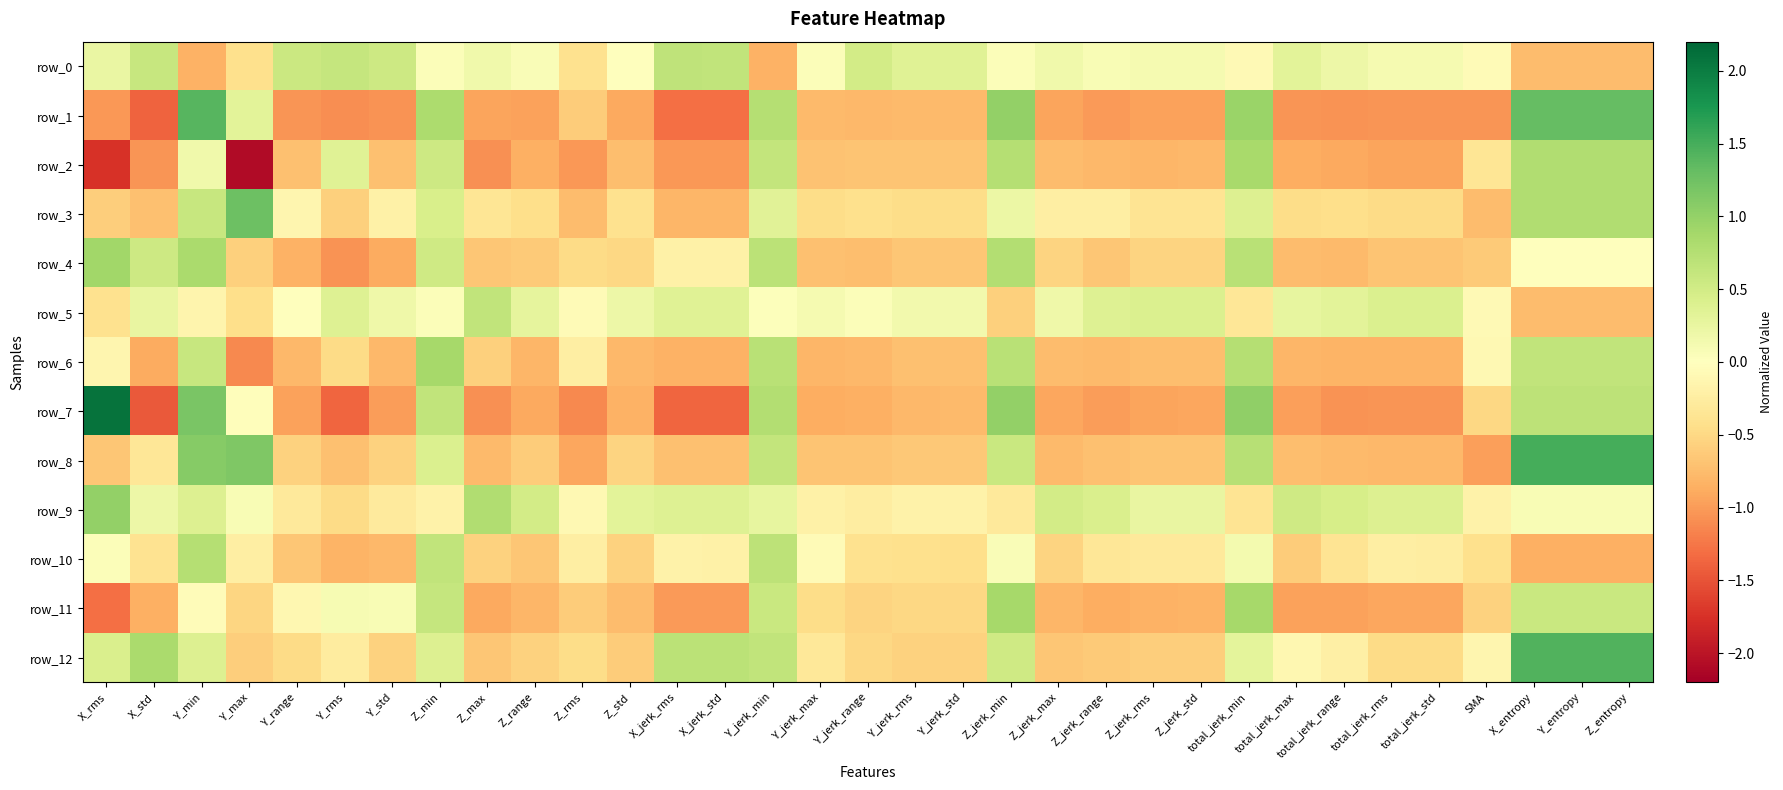

List the labels in order of row_9 value, smallest first.

Y_rms, total_jerk_min, Z_jerk_min, Y_range, Y_std, Y_jerk_range, Y_jerk_max, SMA, Y_jerk_rms, Y_jerk_std, Z_min, Z_rms, Y_max, X_entropy, Y_entropy, Z_entropy, X_std, Z_jerk_rms, Z_jerk_std, Y_jerk_min, Z_std, X_jerk_rms, X_jerk_std, total_jerk_rms, total_jerk_std, Y_min, Z_jerk_range, total_jerk_range, Z_jerk_max, Z_range, total_jerk_max, Z_max, X_rms